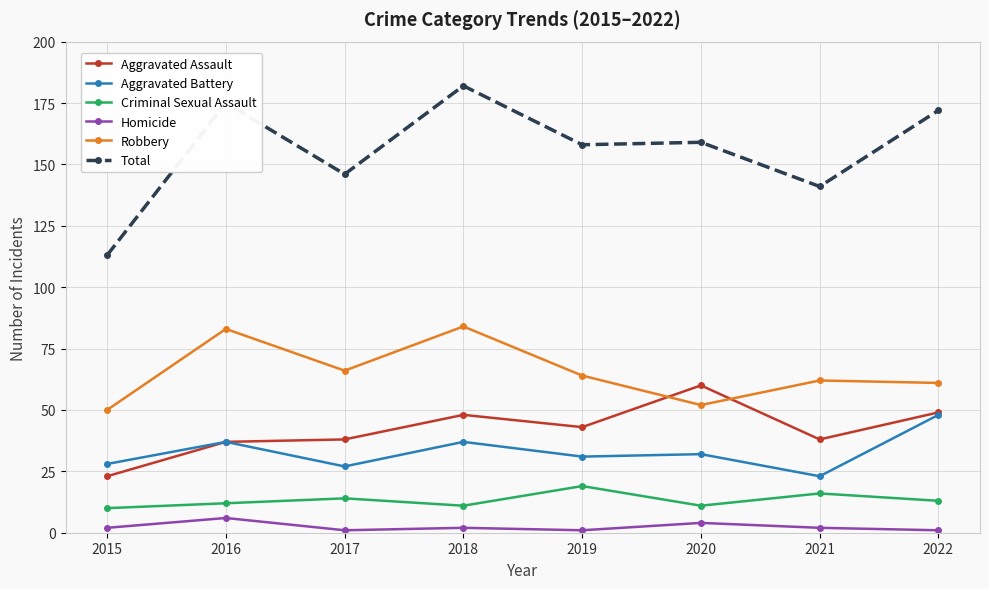

What is the difference between the highest and lowest values at 2019?

157